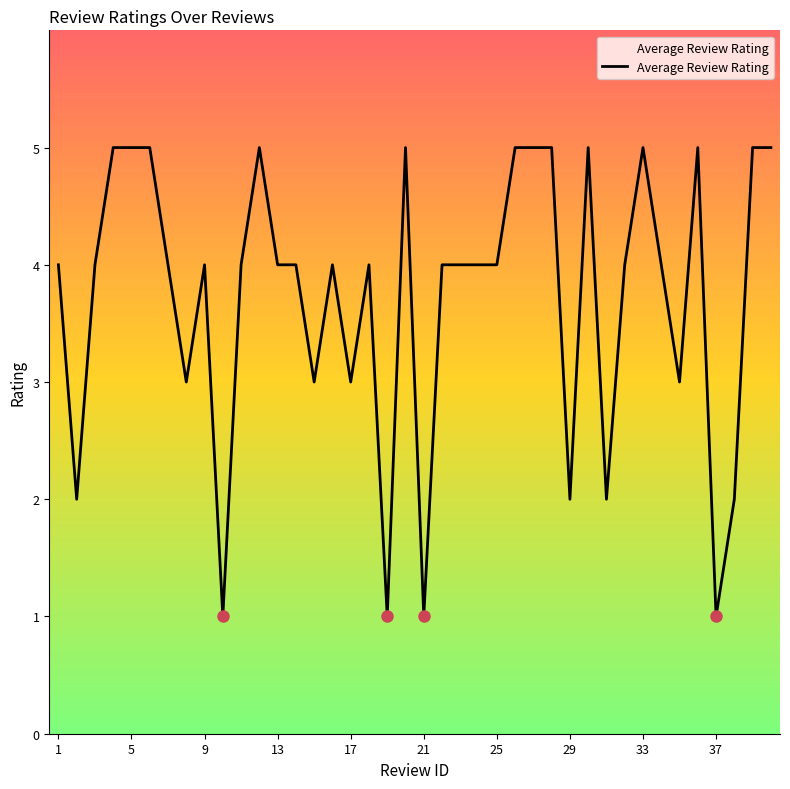

What is the difference between the maximum and minimum values?

4